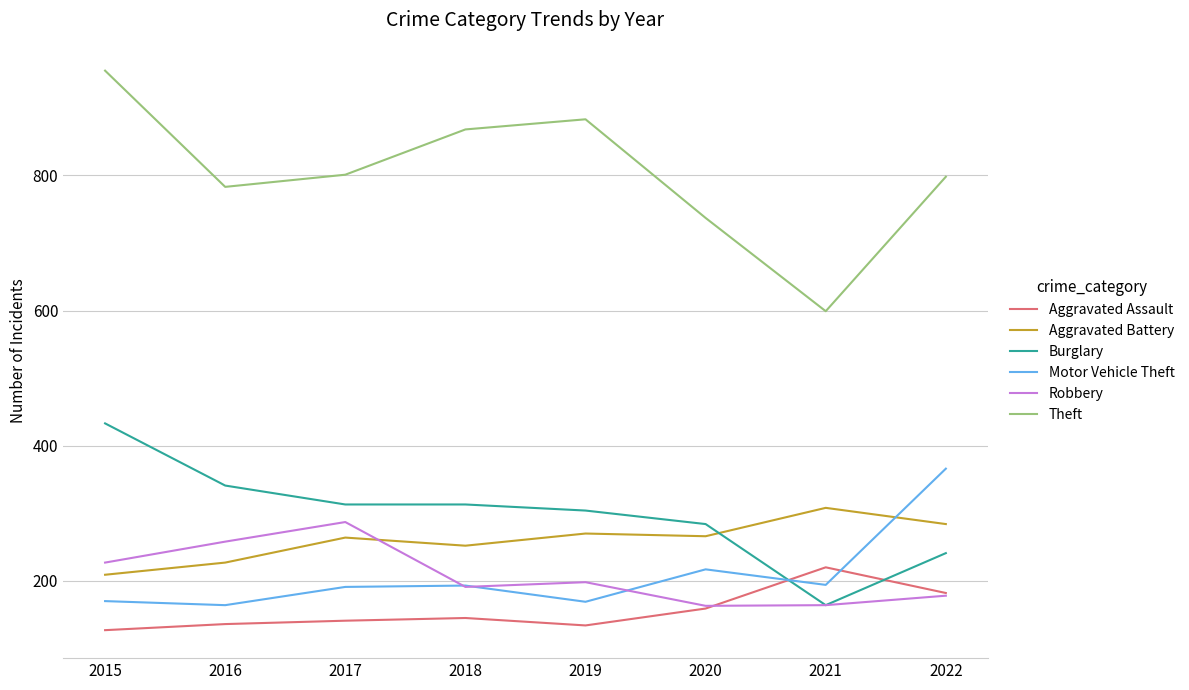

In Theft, how many points are lower than both neighbors (excluding endpoints)?

2